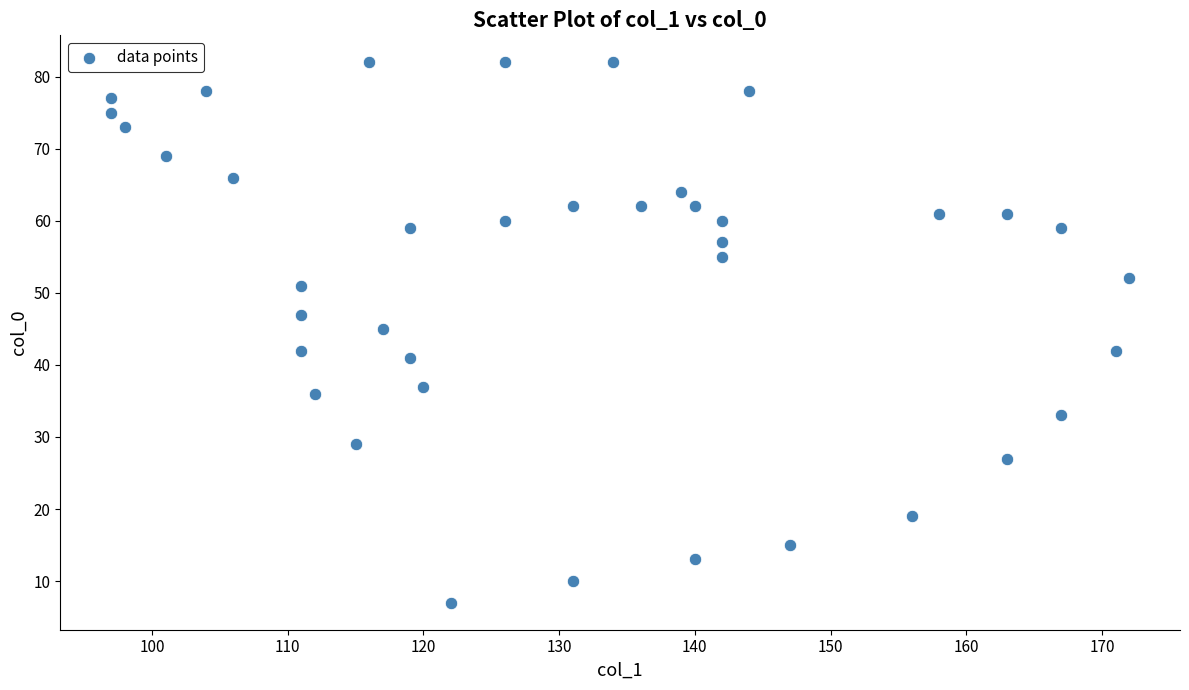

What is the range of X values (max minus min)?

75